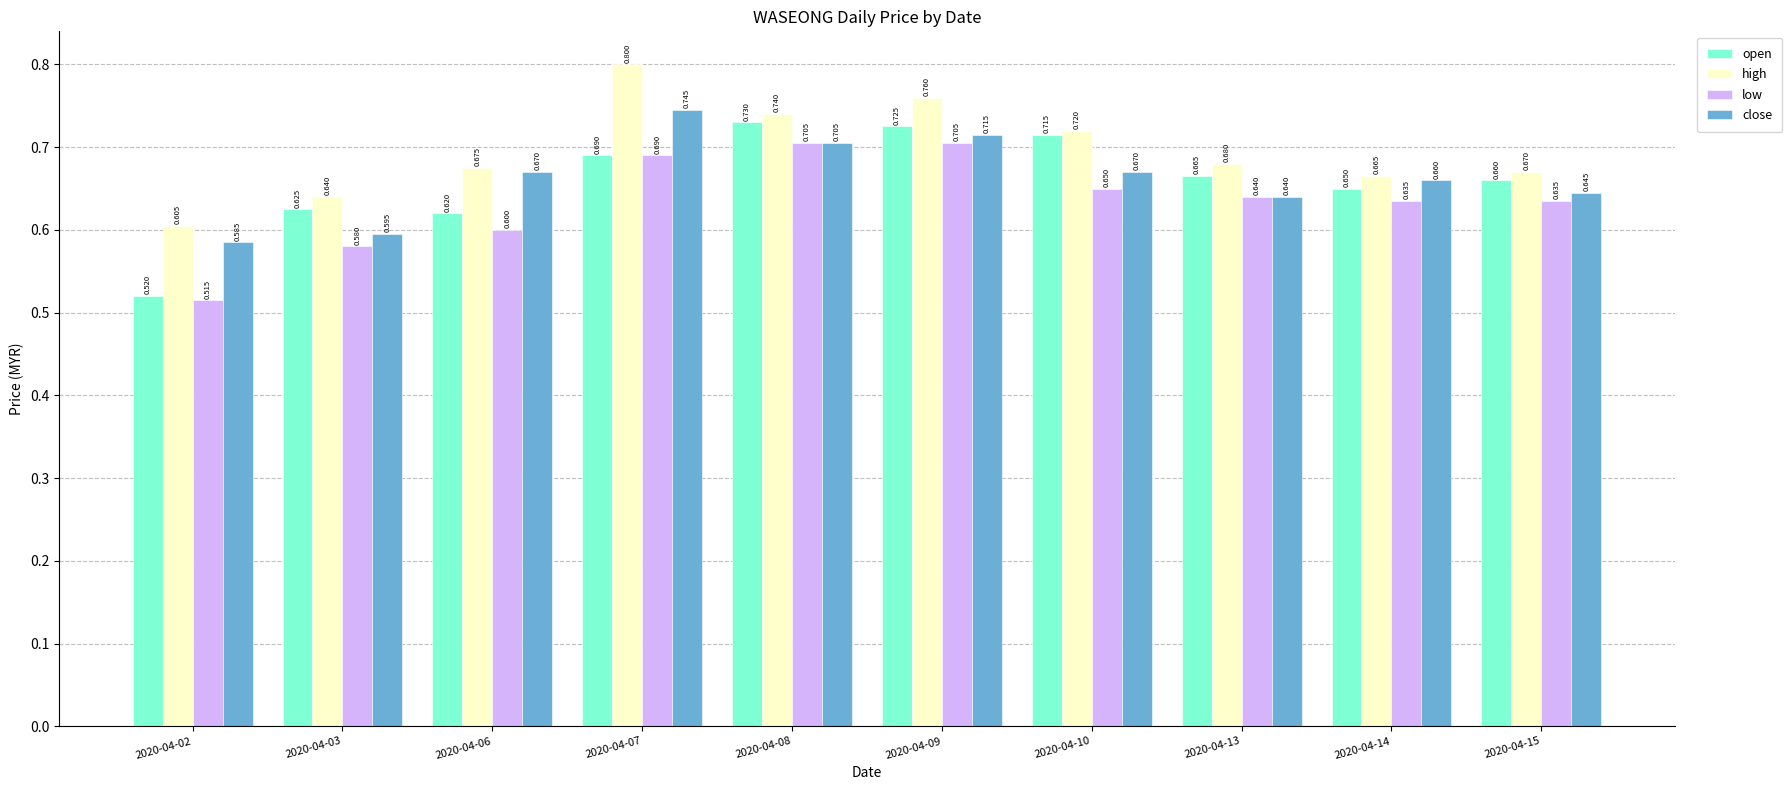

Which series has the largest total across all categories?

high